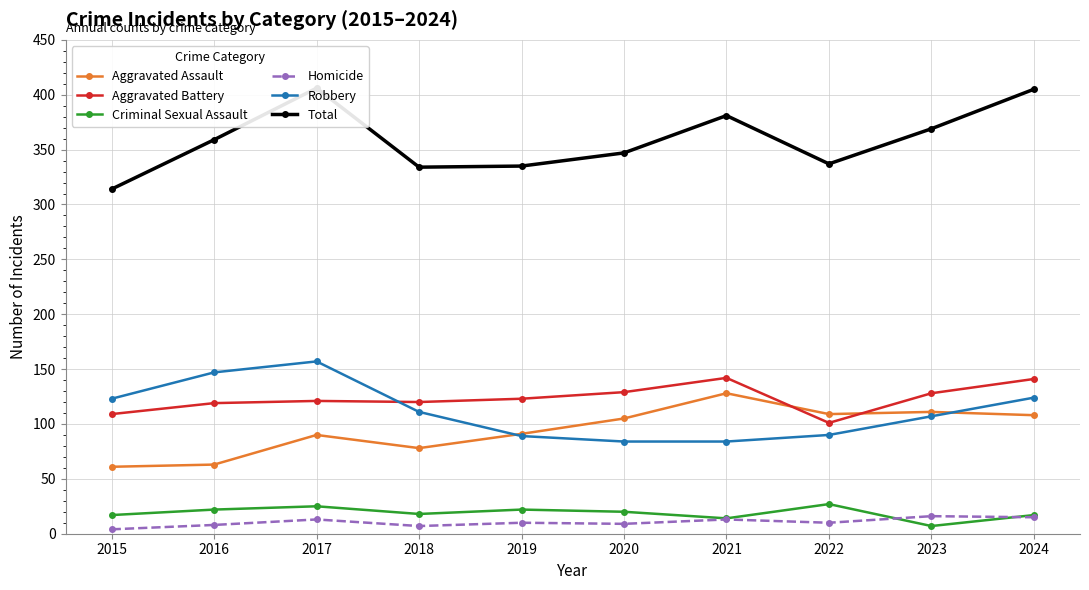

Which series has the widest spread of values?

Total